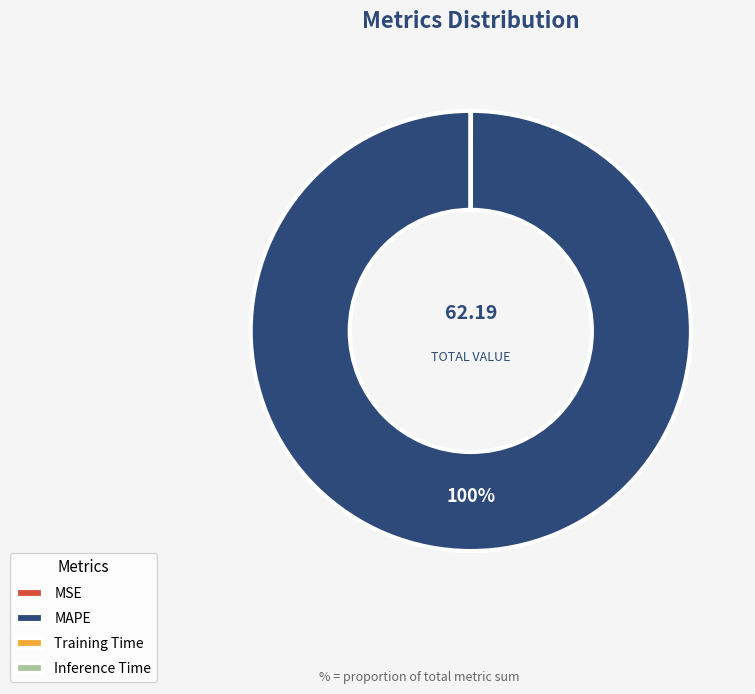

Which category accounts for the majority?

MAPE